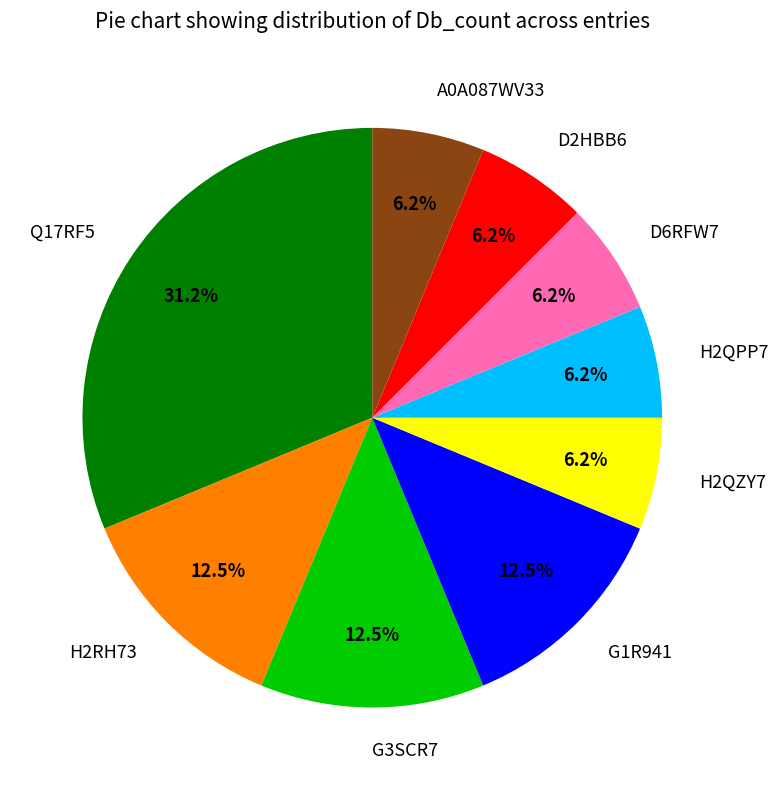

What is the total percentage of D2HBB6 and G3SCR7?

18.8%